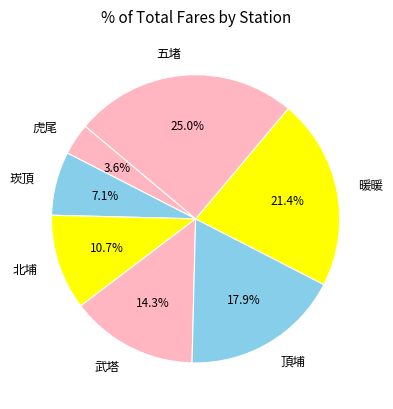

To the nearest percent, what percentage of the pie is 武塔?

14%